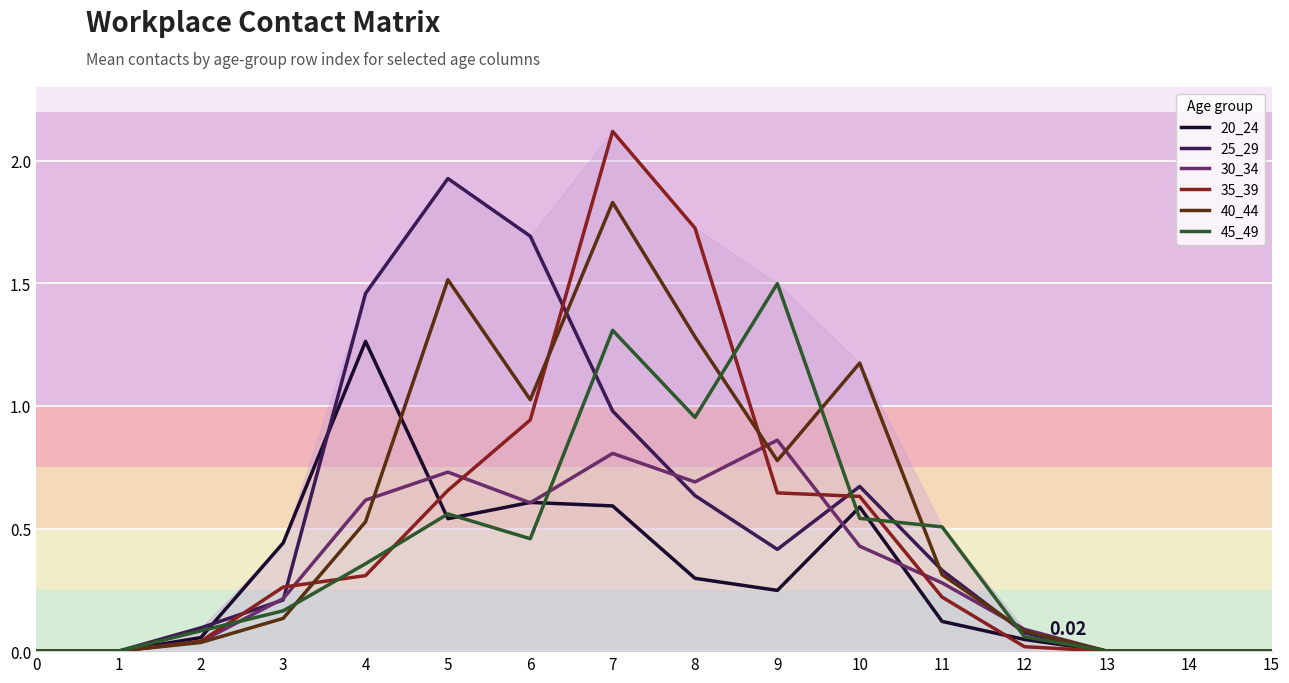

List the series in order of their peak value, lowest first.

30_34, 20_24, 45_49, 40_44, 25_29, 35_39